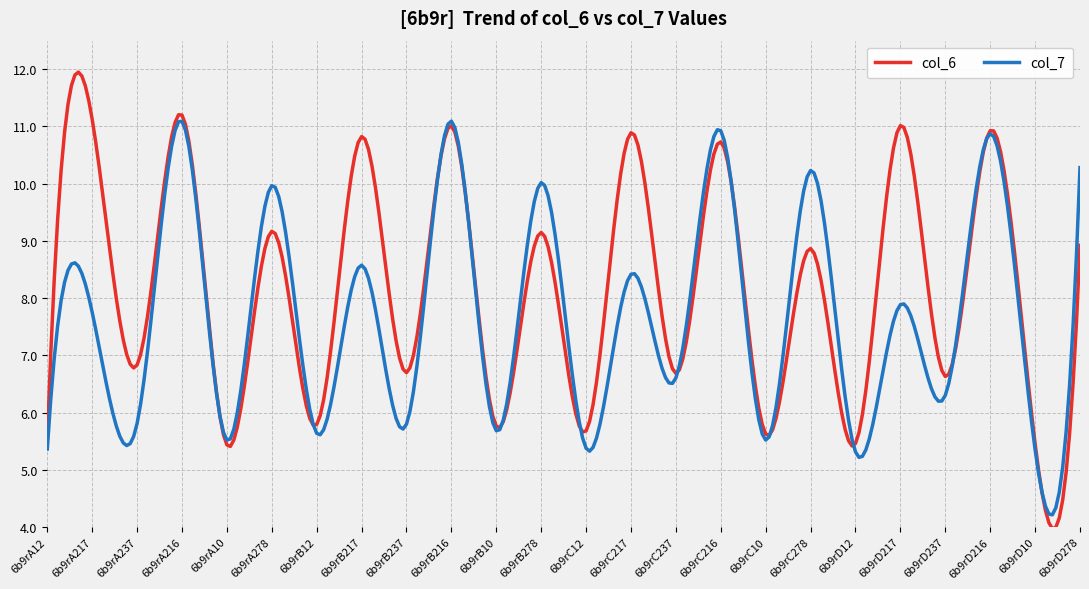

List the series in order of their overall mean, highest first.

col_6, col_7